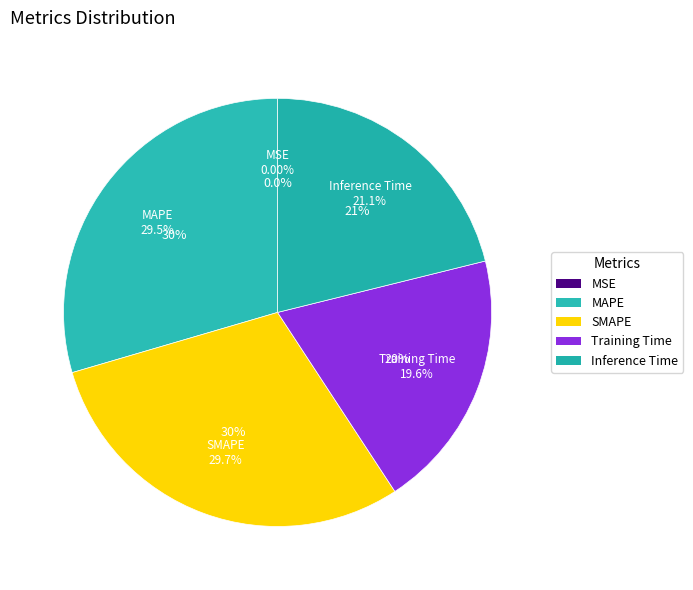

Which has a higher value, MSE or Training Time?

Training Time